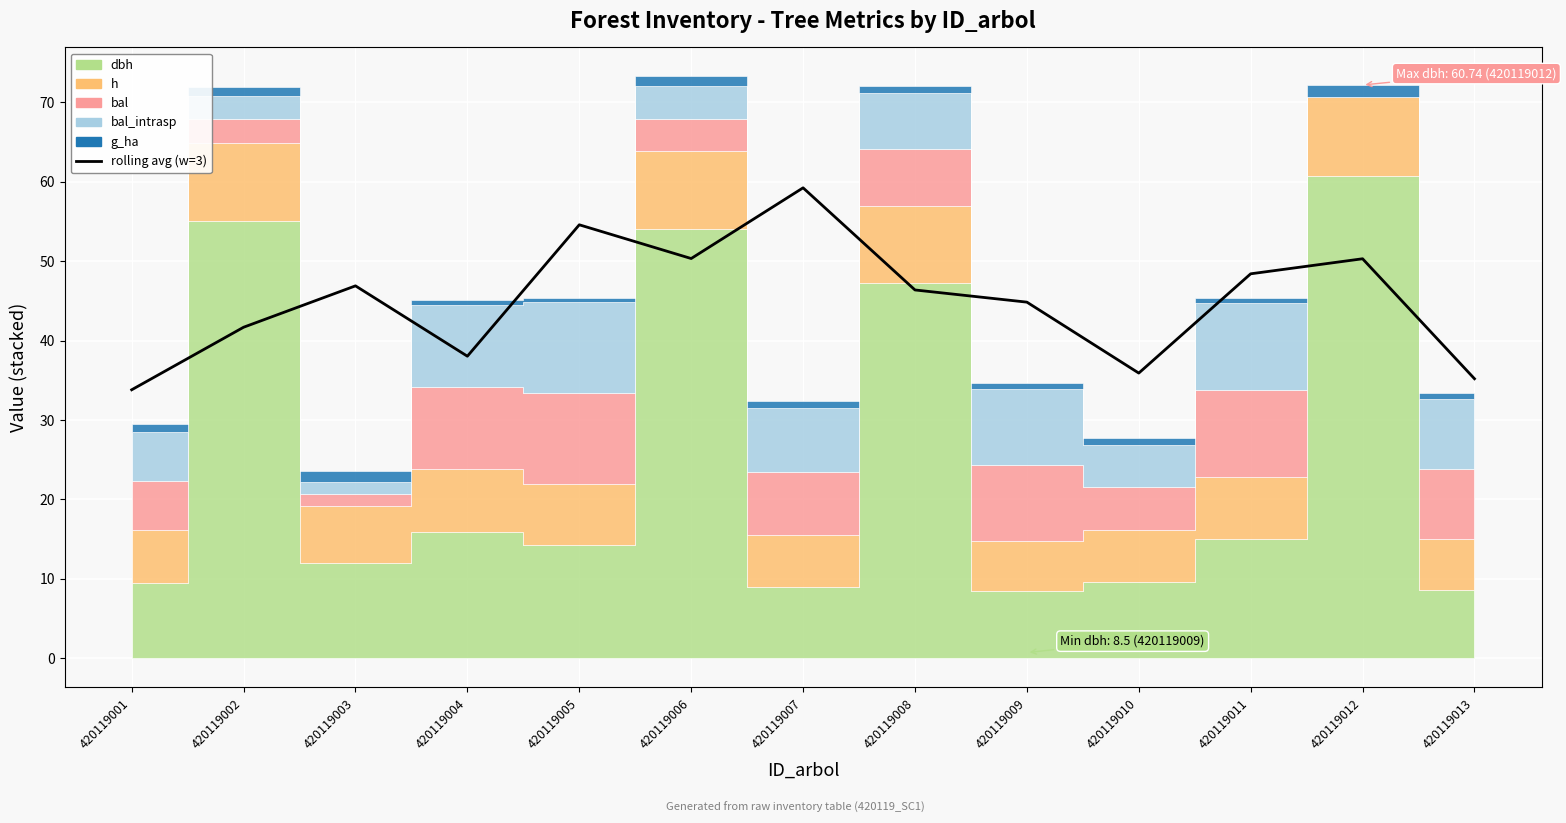

Is it true that the value at 420119011 is 31.8?

False